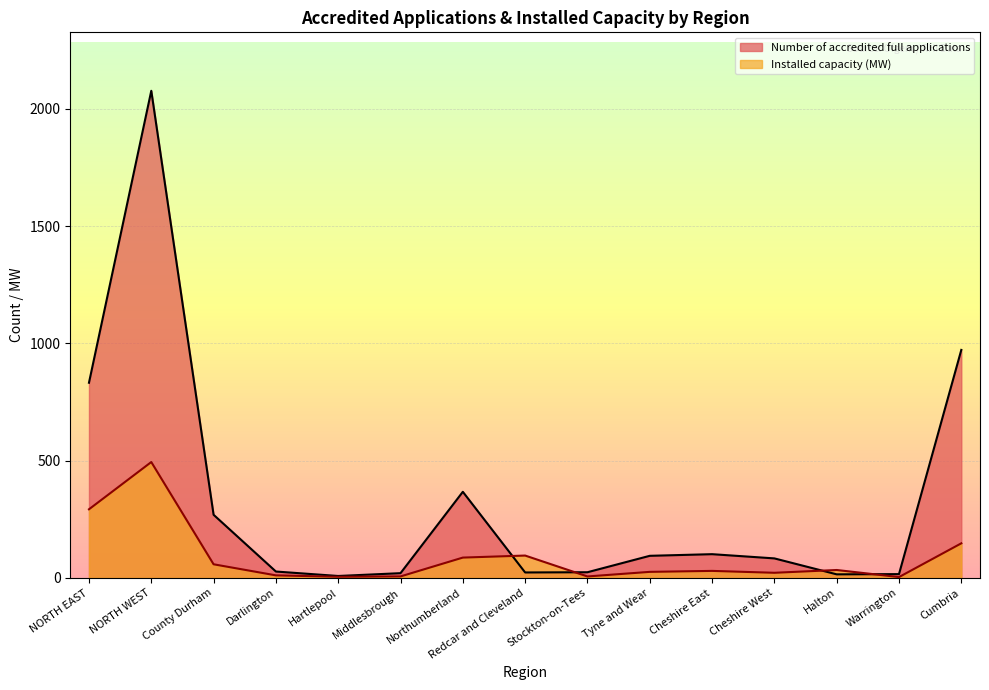

What is the greatest value displayed?

2077.0